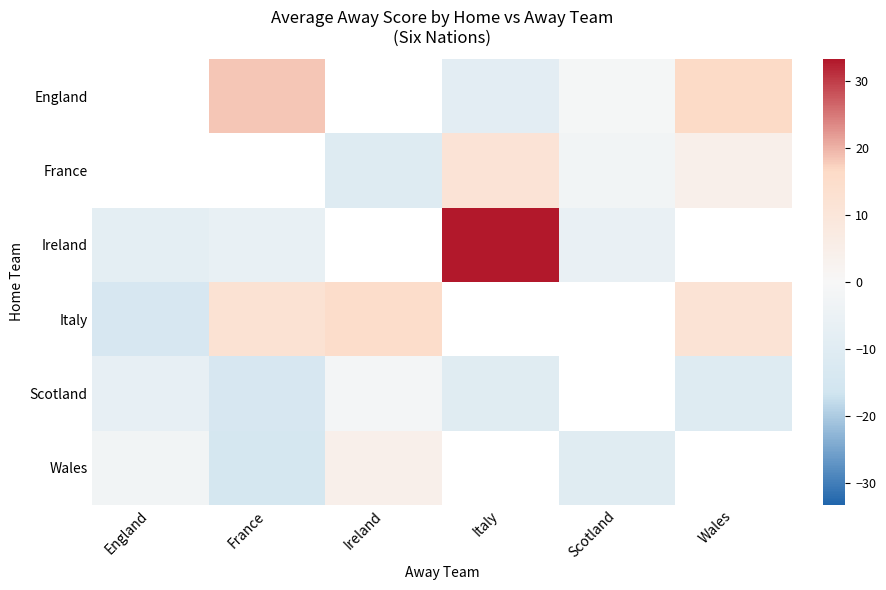

How many values in the Ireland series are below -5?

3